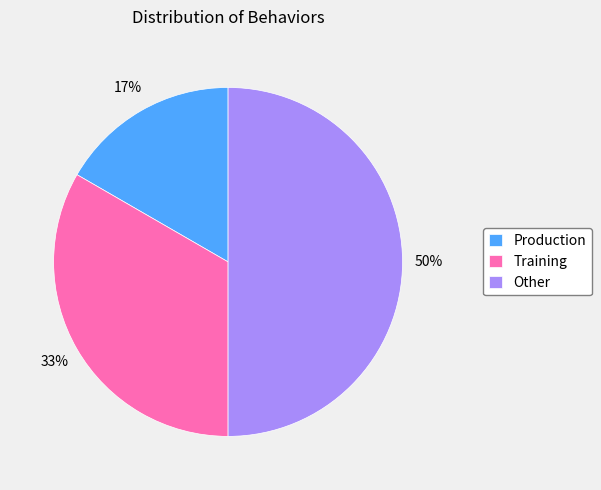

Rank the categories by value from highest to lowest.

Other, Training, Production